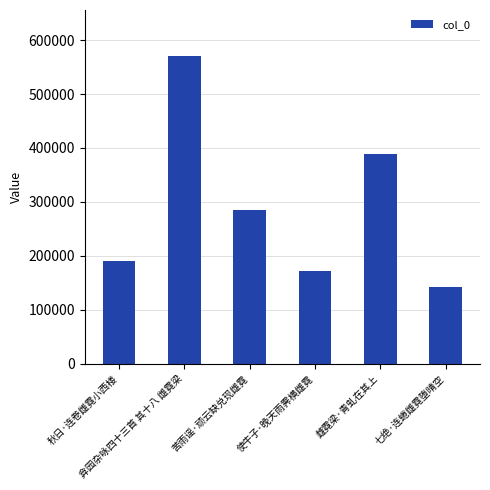

Where does the data first go above 285760?

弇园杂咏四十三首 其十八 雌霓梁